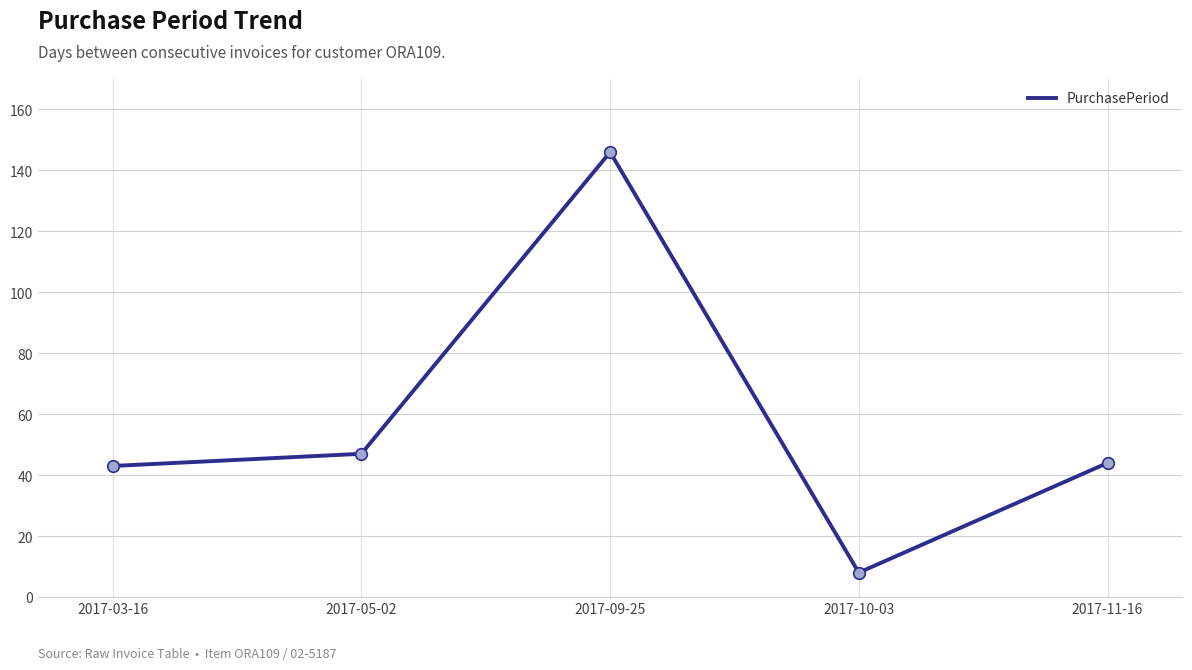

Approximately how many times larger is the value at 2017-03-16 compared to 2017-11-16?

1.0